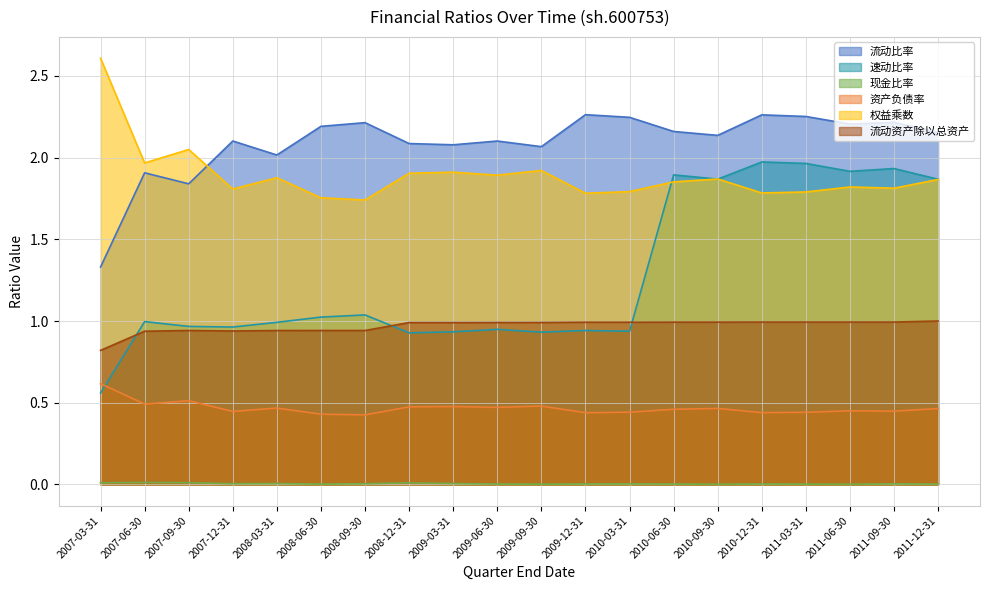

True or false: 现金比率 and 权益乘数 intersect in this chart.

False